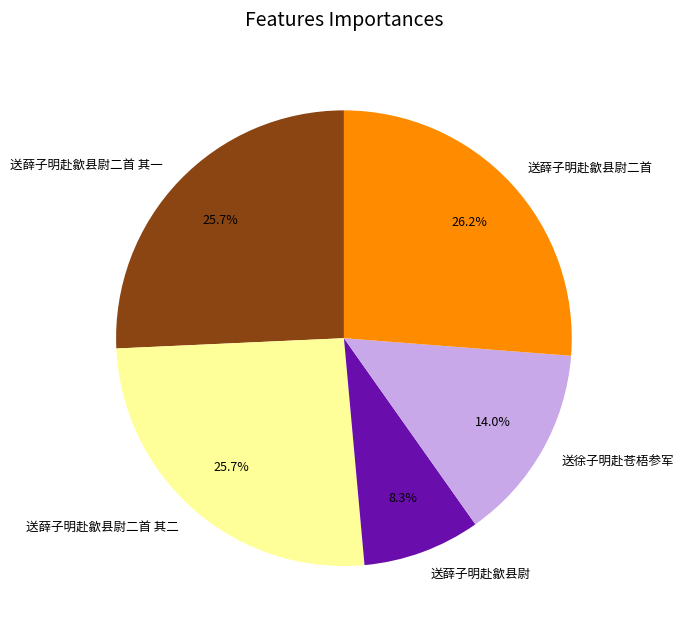

How many segments does this pie chart have?

5